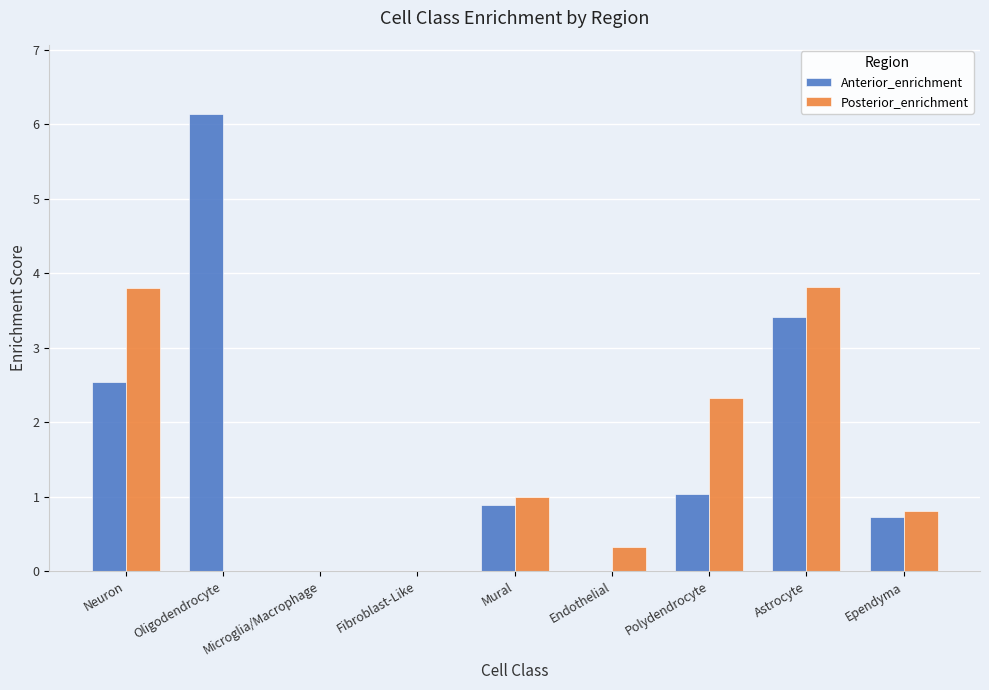

True or false: Posterior_enrichment has a value of 3.2 at Polydendrocyte.

False